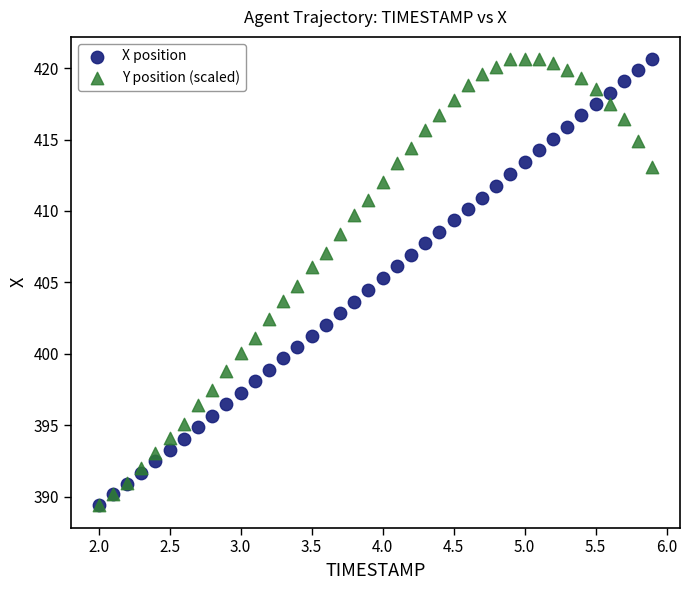

What are all the series names shown in the legend?

X position, Y position (scaled)